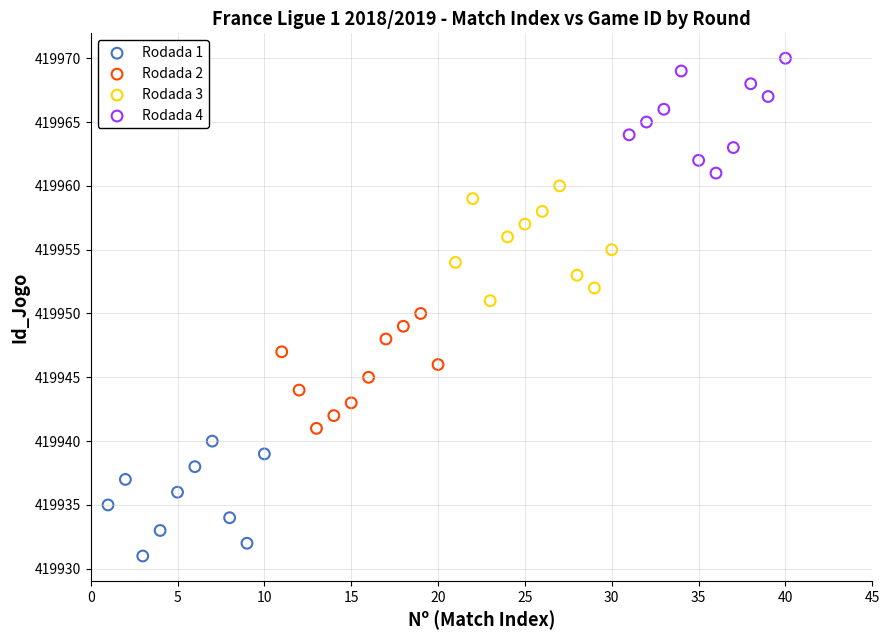

Which series reaches the minimum Y coordinate?

Rodada 1